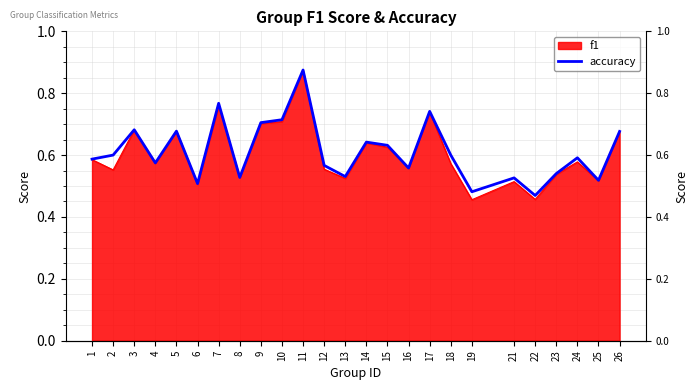

Which label corresponds to the smallest value in the chart?

22